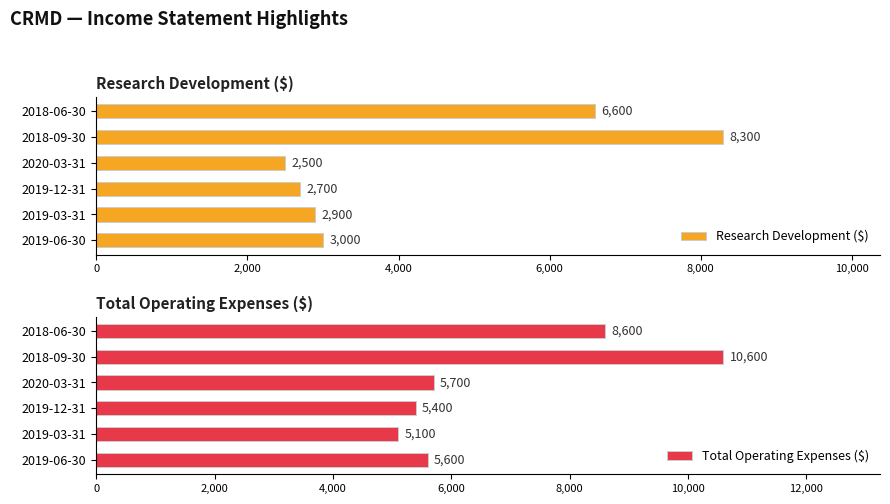

What value does the Total Operating Expenses ($) series have at 2020-03-31, to the nearest 100?

5700